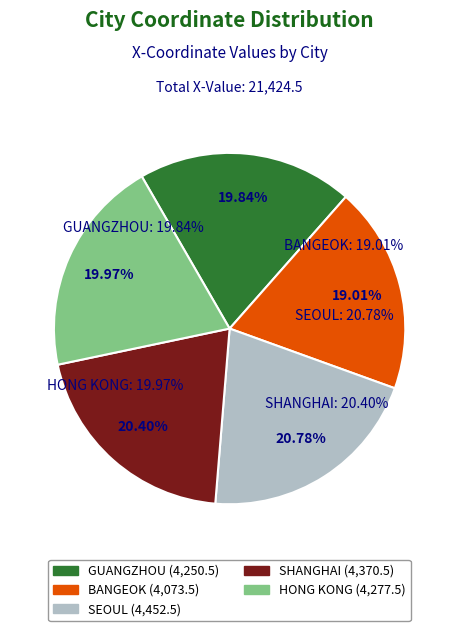

How many slices are in this pie chart?

5